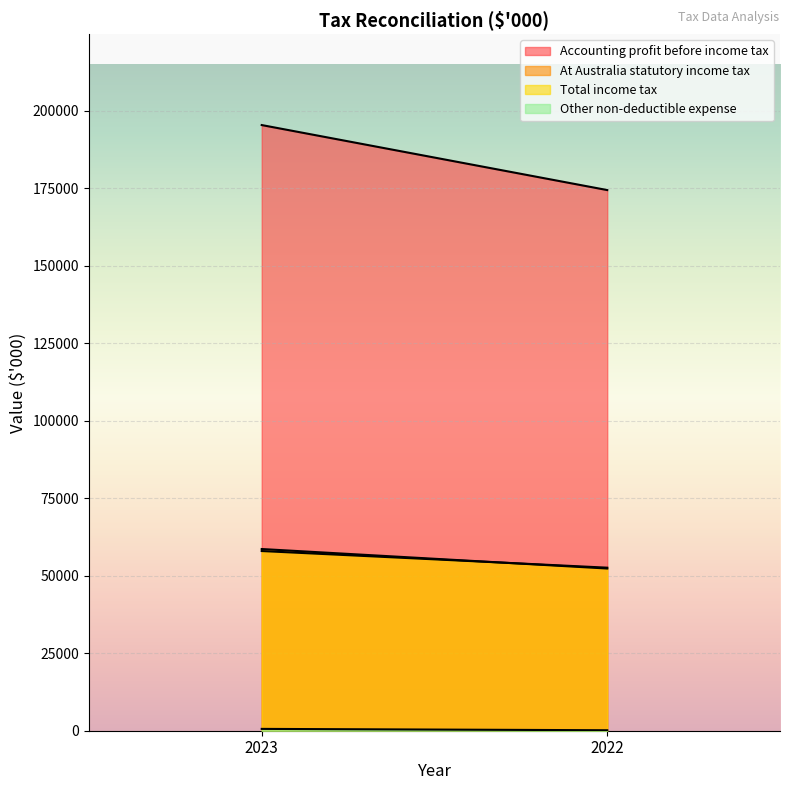

At which label is Total income tax closest to 55277?

2023